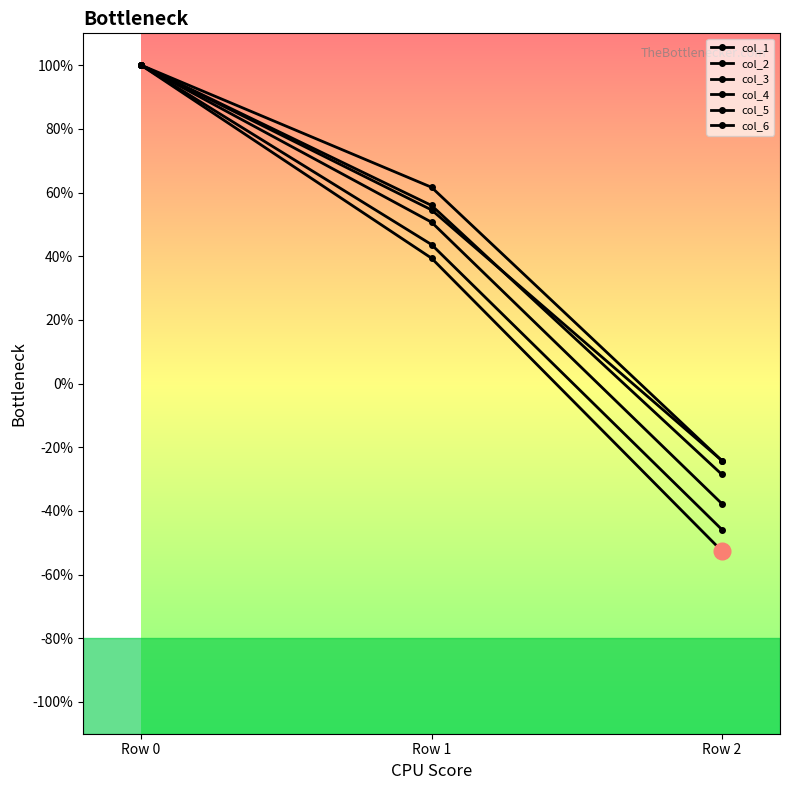

Does the chart have visible grid lines?

No